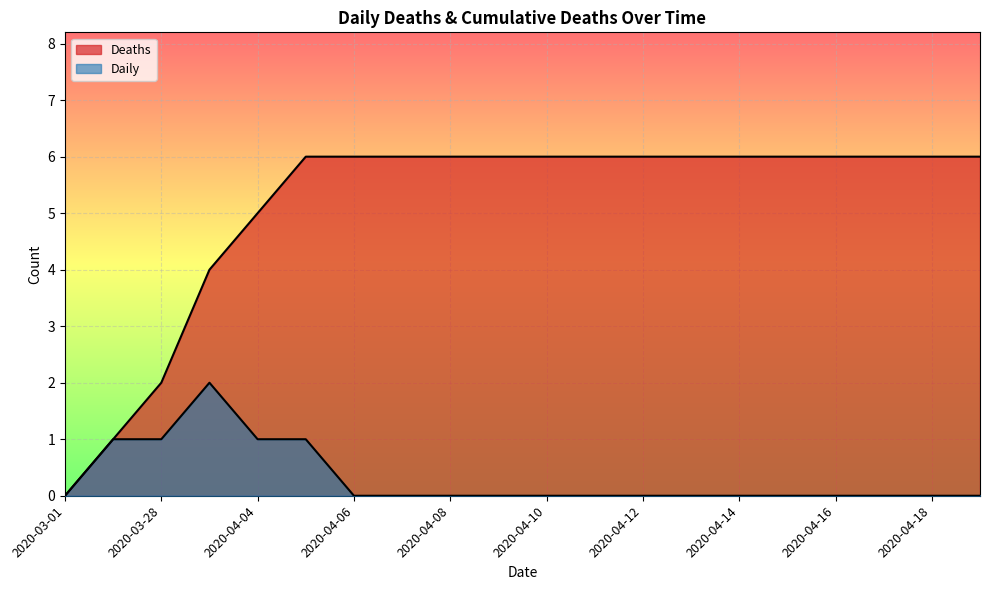

How many values in Deaths are above zero?

19